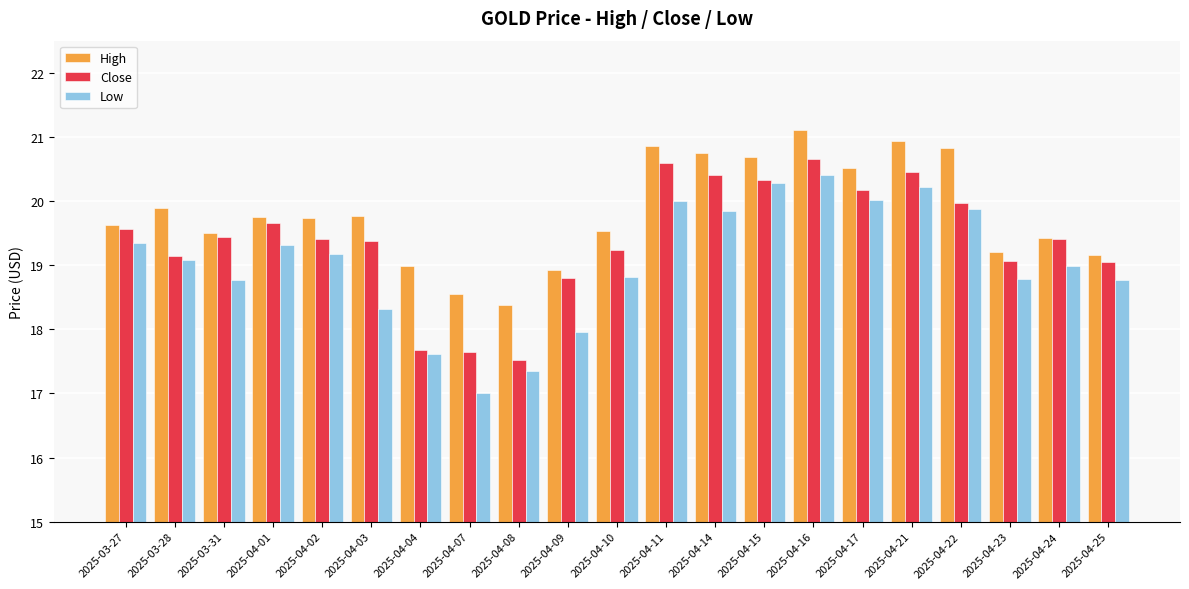

True or false: High has a value of 26.6 at 2025-04-10.

False